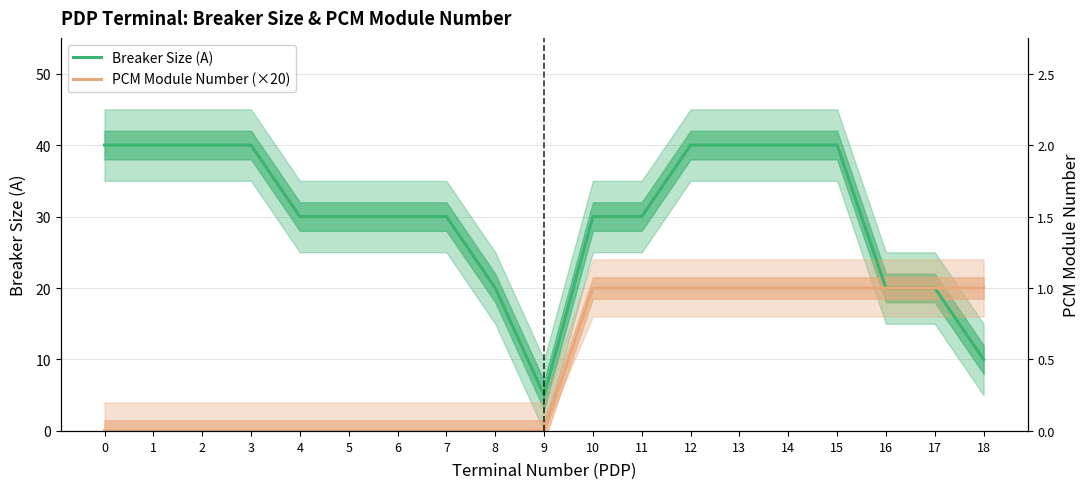

True or false: Breaker Size (A) and PCM Module Number (×20) intersect in this chart.

False